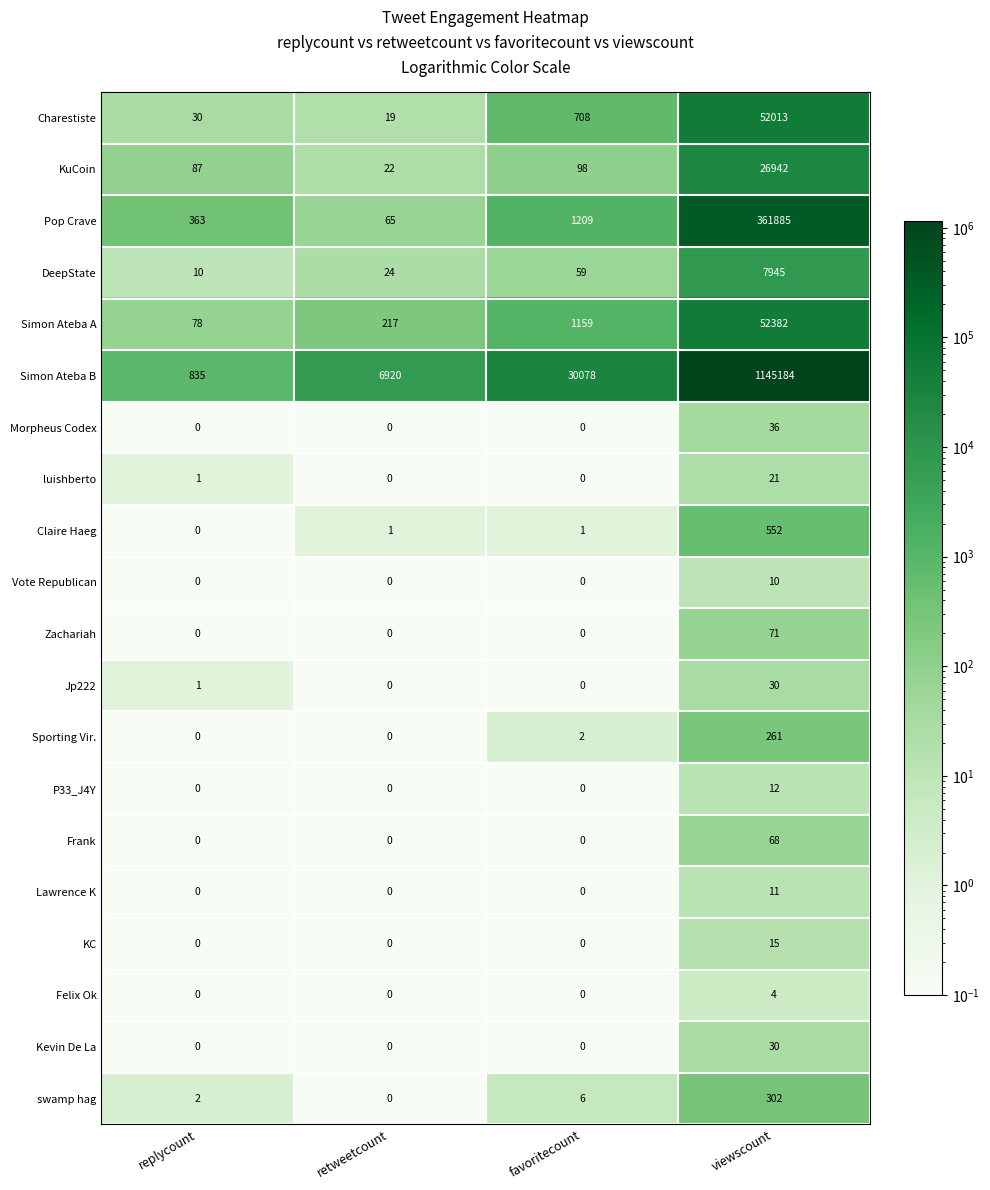

Which category has the highest value in the Frank series?

viewscount